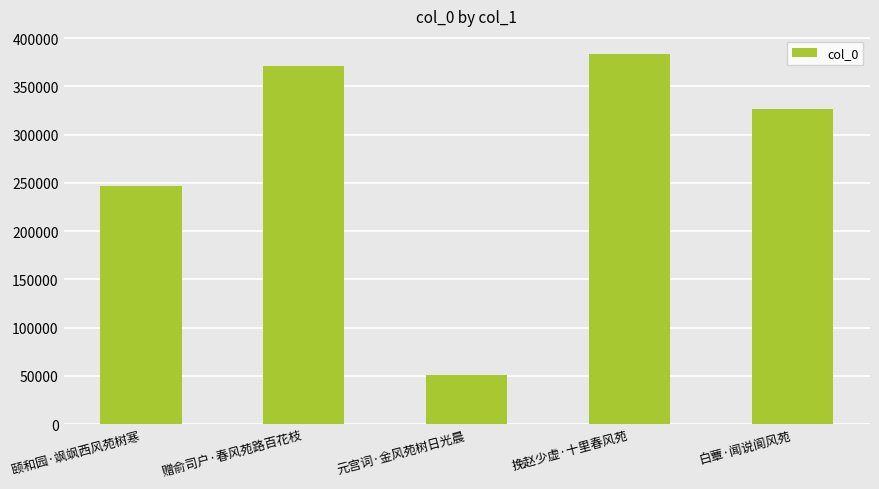

What is the label of the 1st bar from the left?

颐和园·飒飒西风苑树寒